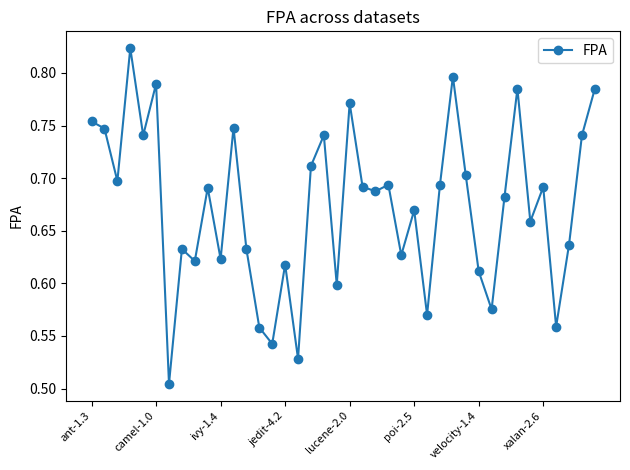

True or false: the data has more than 0 interior local peaks.

True